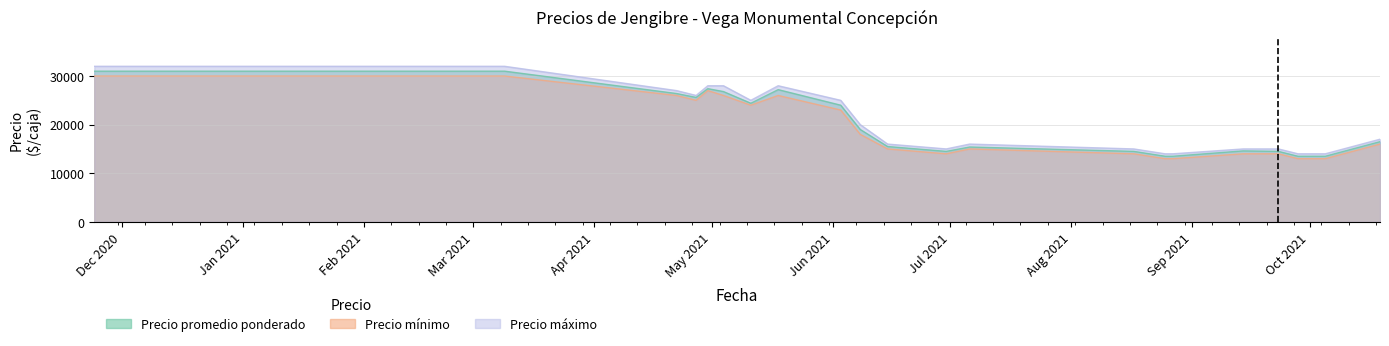

What is the approximate value of Precio promedio ponderado at 2021-09-14, to the nearest 100?

14600